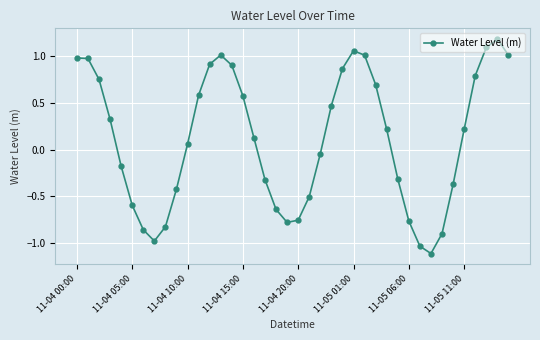

What is the difference between the maximum and minimum values?

2.3